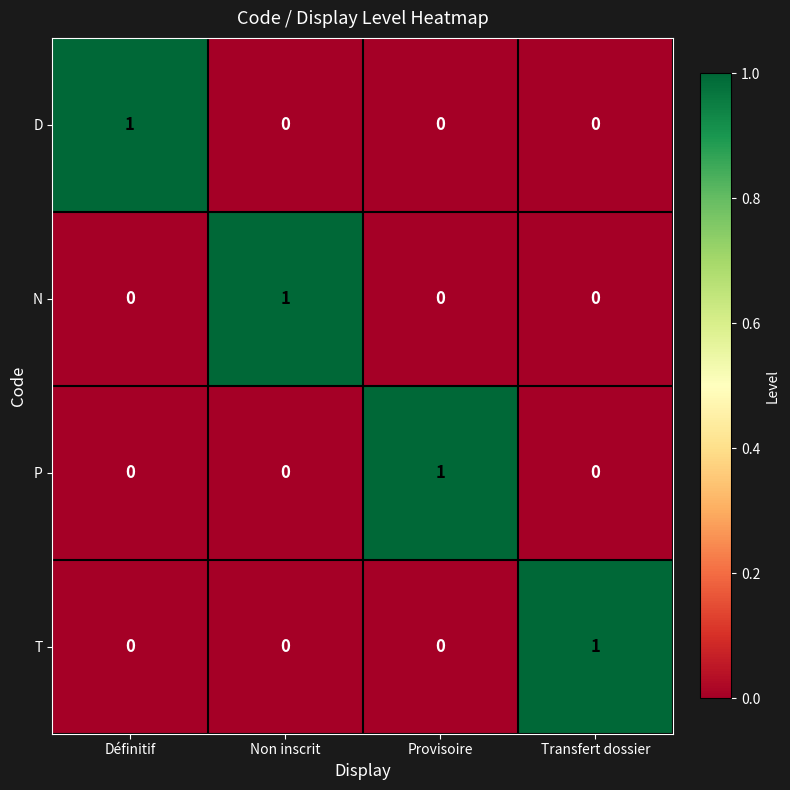

At how many categories does at least one series exceed 0?

4